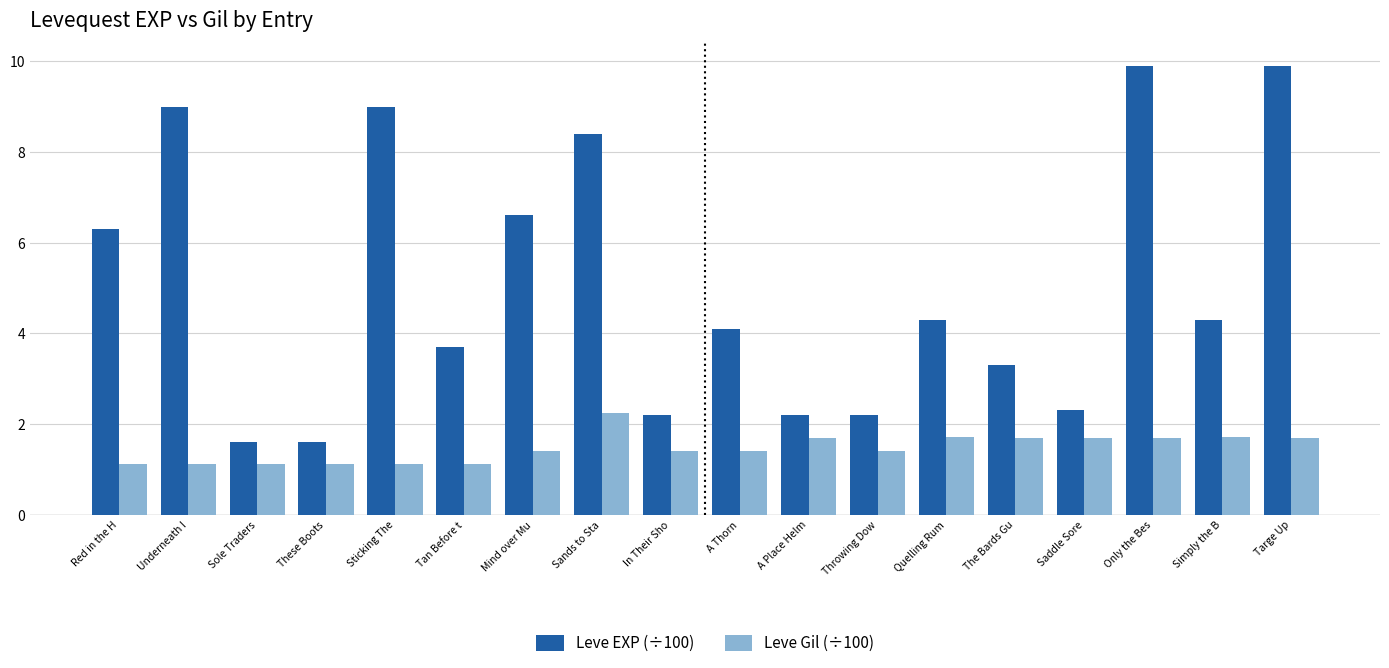

What is the label of the 1st bar from the right?

Targe Up